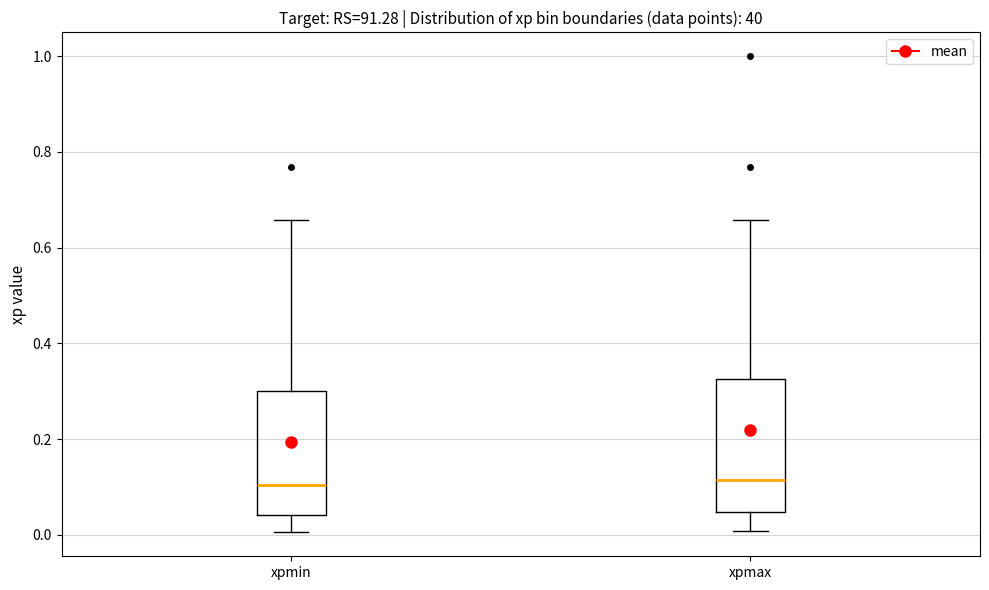

Reading left to right, read every box against the y-axis: the position of its median line, the range the box covers, and the ends of its whiskers. The values are not printed on the chart, so give them approximately, as read against the axis.

xpmin: median 0.10, box 0.04 to 0.30, whiskers 0.00 to 0.66
xpmax: median 0.12, box 0.04 to 0.32, whiskers 0.00 to 0.66